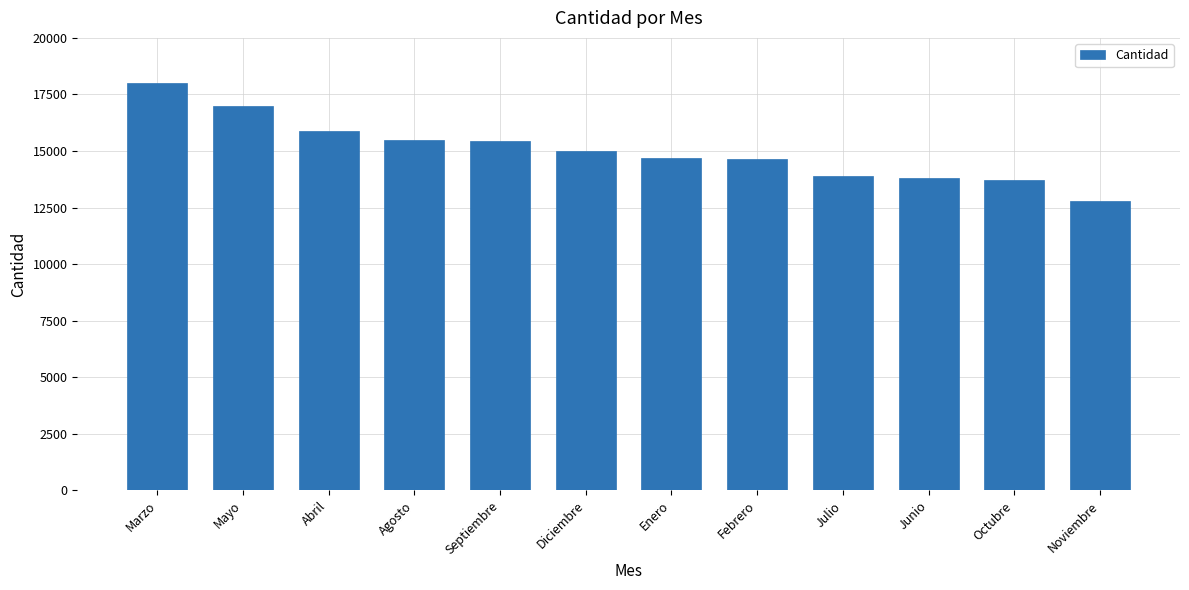

Which label corresponds to the largest value in the chart?

Marzo